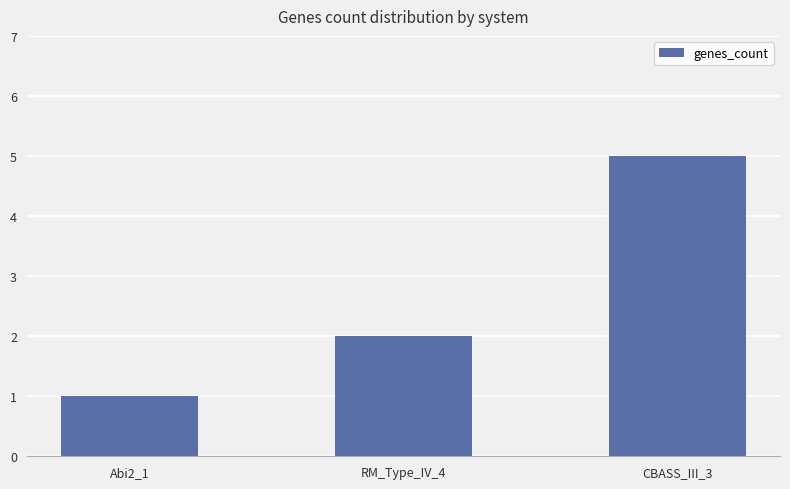

What is the difference between the maximum and minimum values?

4